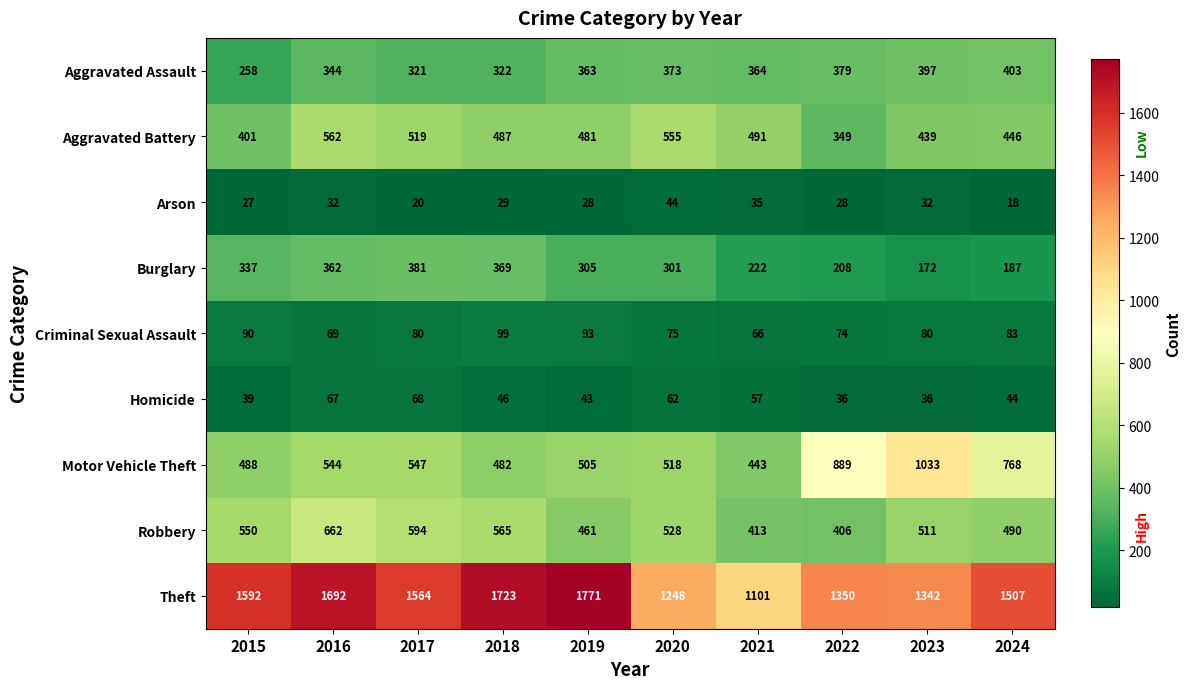

Where is Homicide nearest to the value 52?

2021